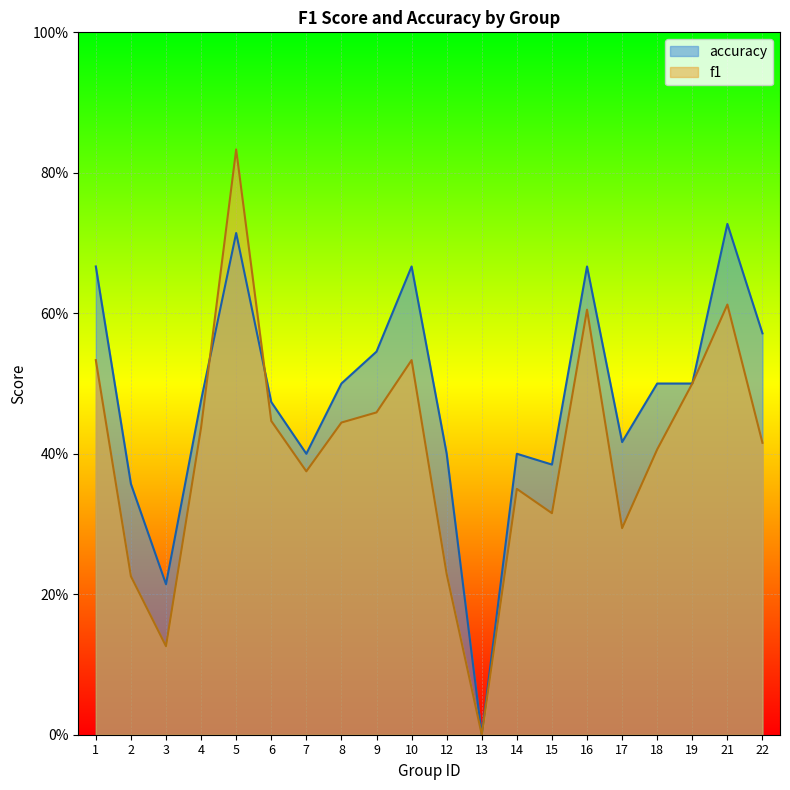

Between which two adjacent categories do accuracy and f1 first intersect?

4 and 5